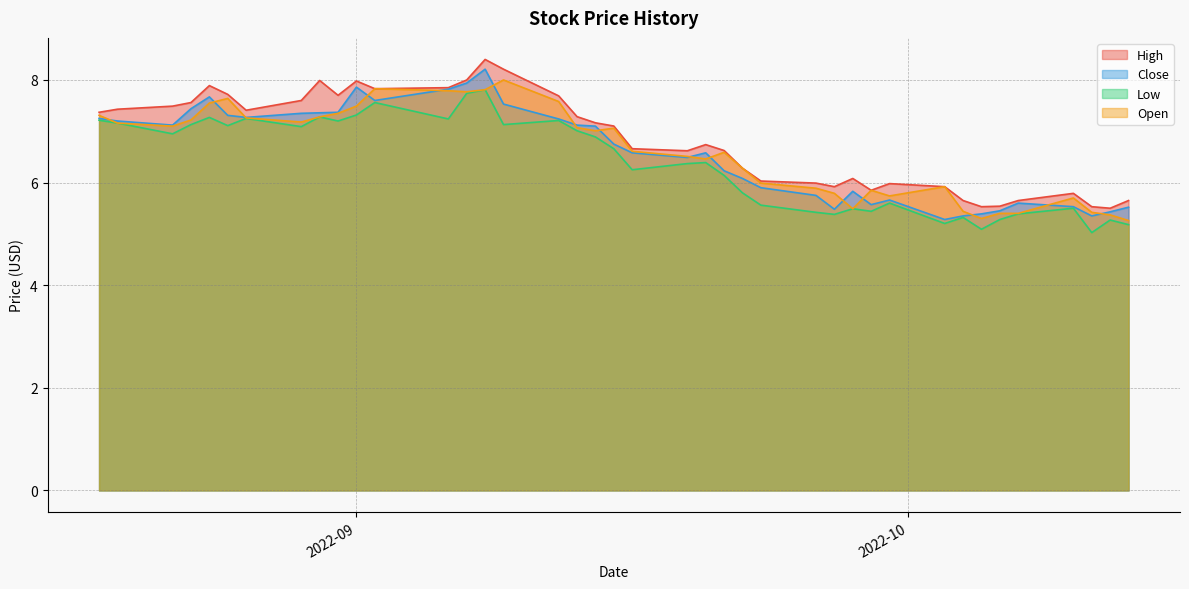

Rank the series by their maximum value, from lowest to highest.

Low, Open, Close, High